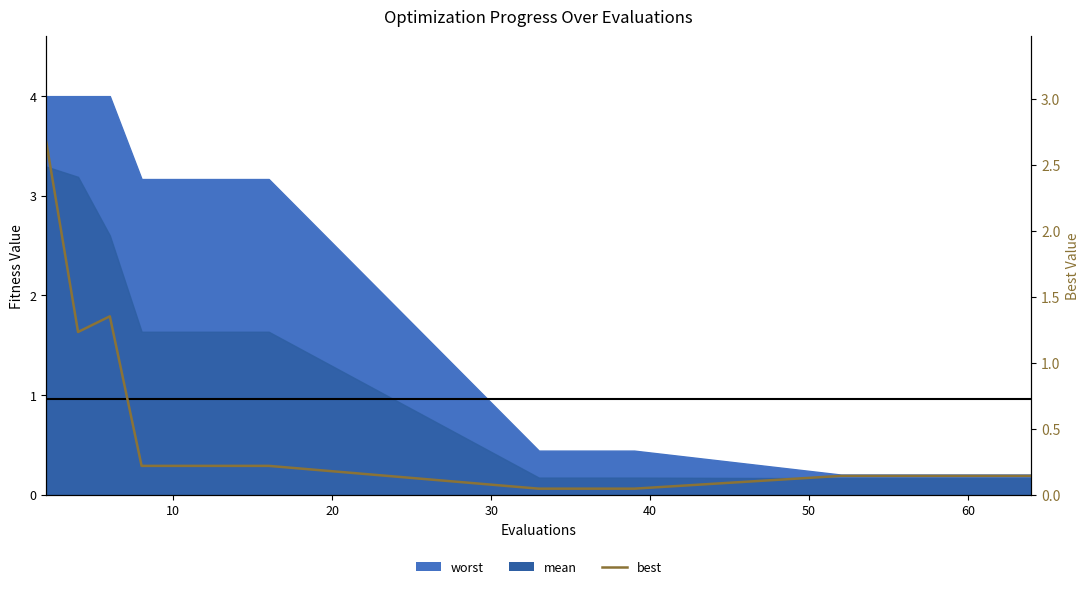

What is the label of the 18th point from the right?

20